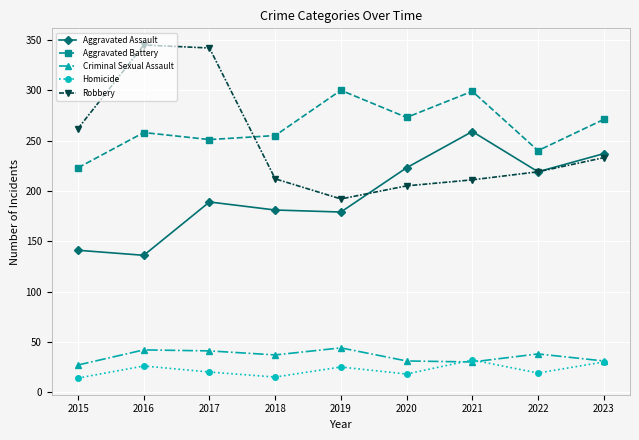

True or false: Robbery has a value of 365 at 2023.

False